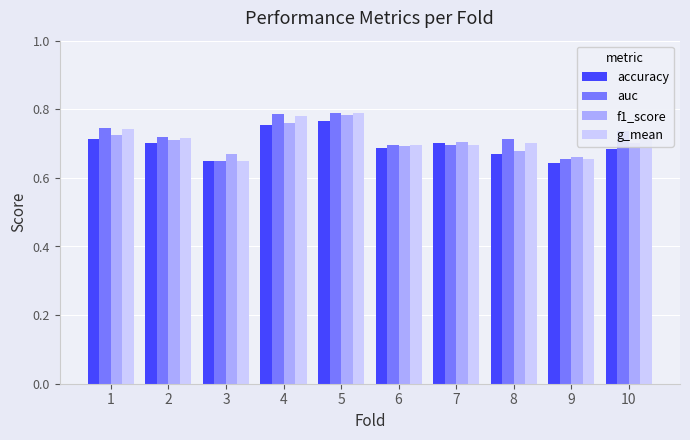

How many bars are there in each group?

4